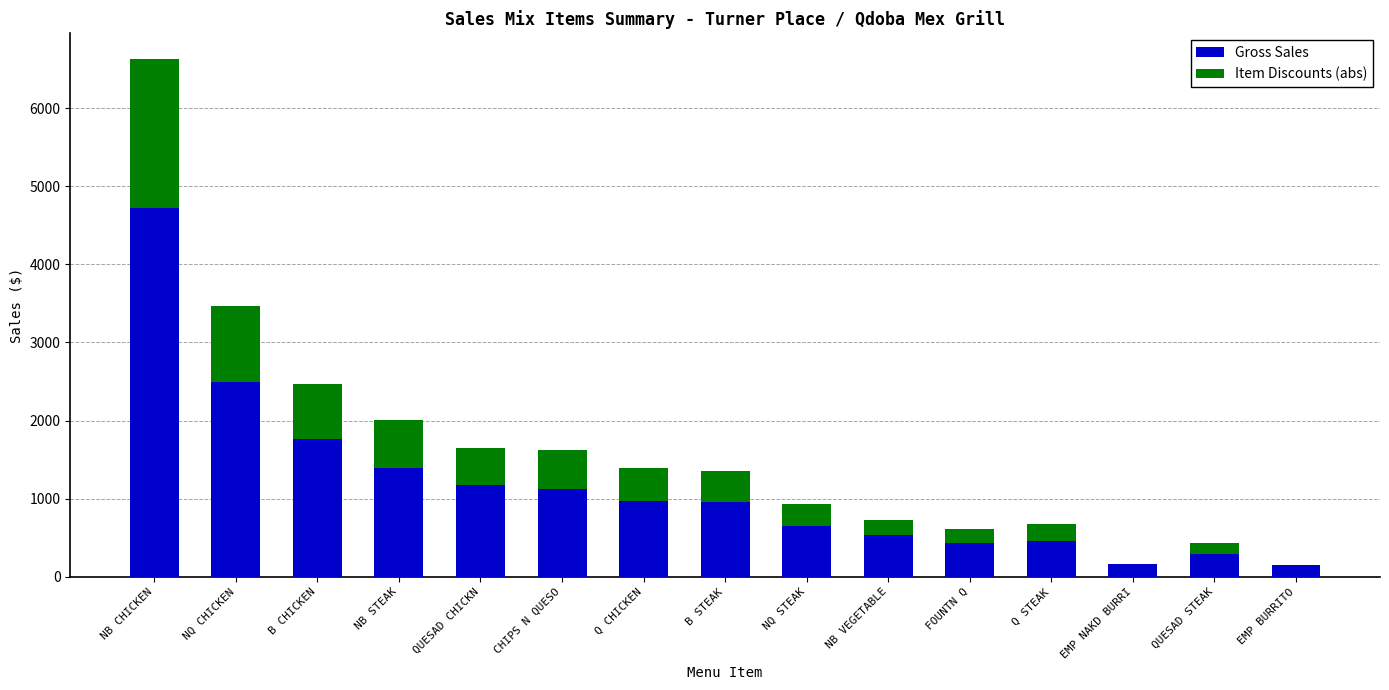

What is the total value across all series at B CHICKEN?

2468.0